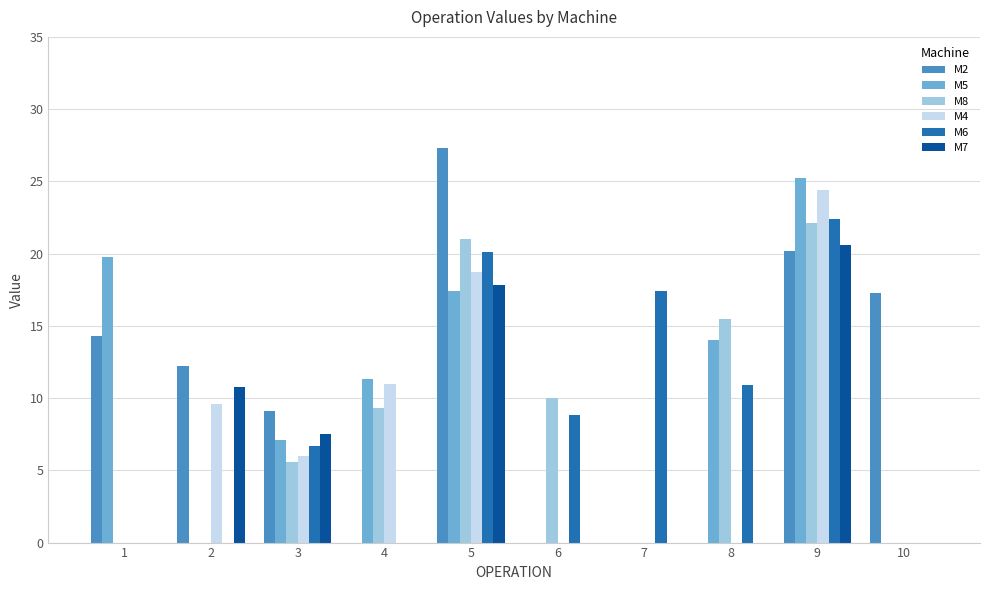

What is the average value of the M2 series?

10.0